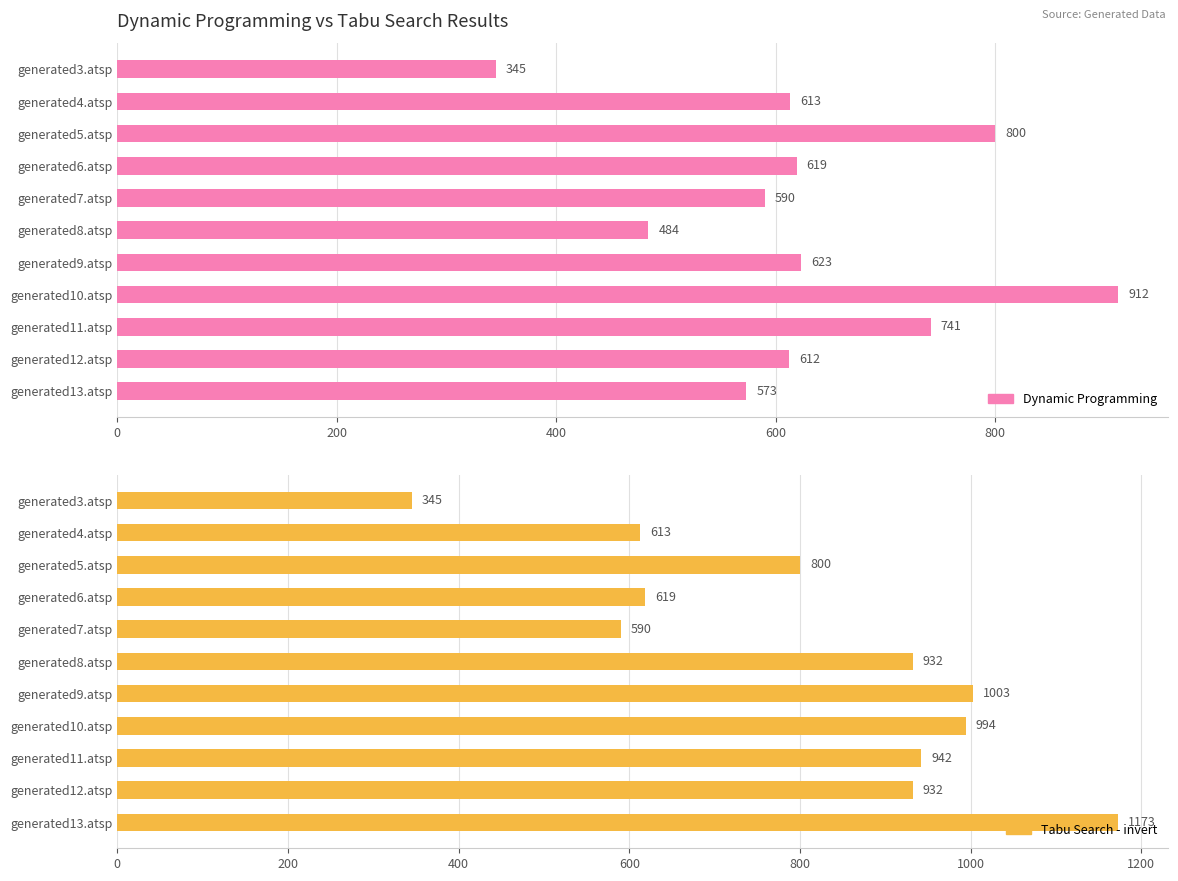

The value of Dynamic Programming at generated10.atsp is 587. True or false?

False